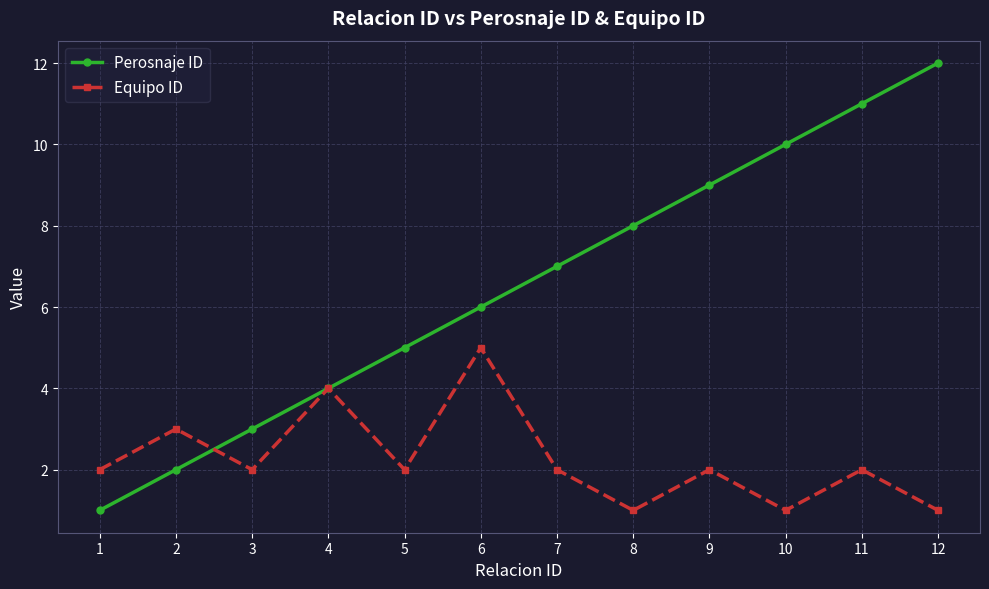

How many lines are shown in the chart?

2